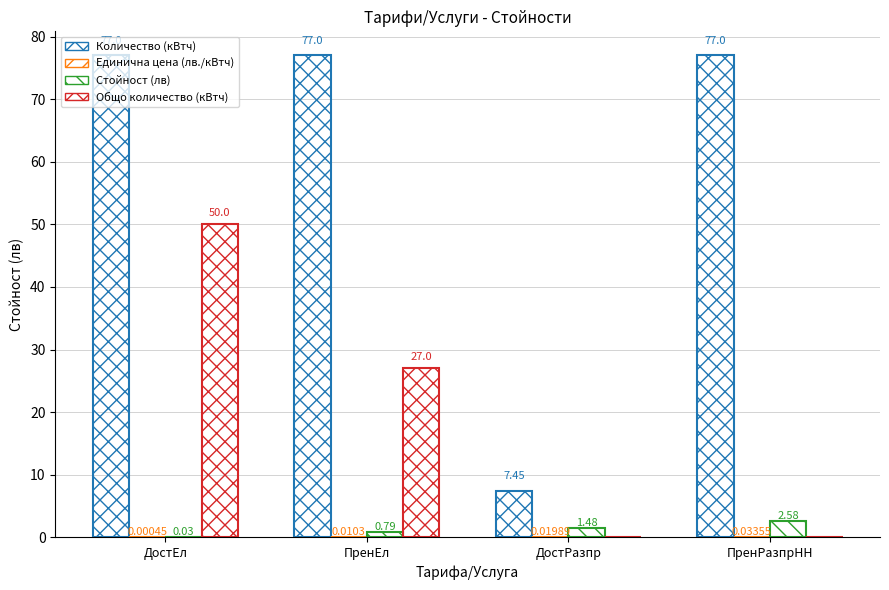

Are the bars horizontal?

No